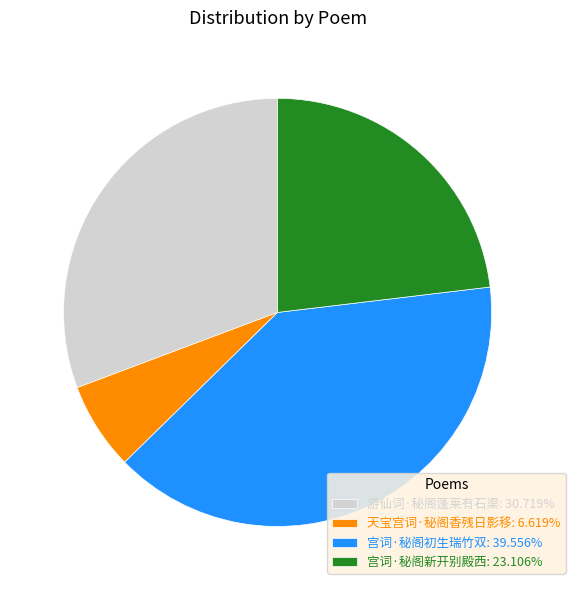

Which has a higher value, 天宝宫词·秘阁香残日影移 or 游仙词·秘阁蓬莱有石渠?

游仙词·秘阁蓬莱有石渠